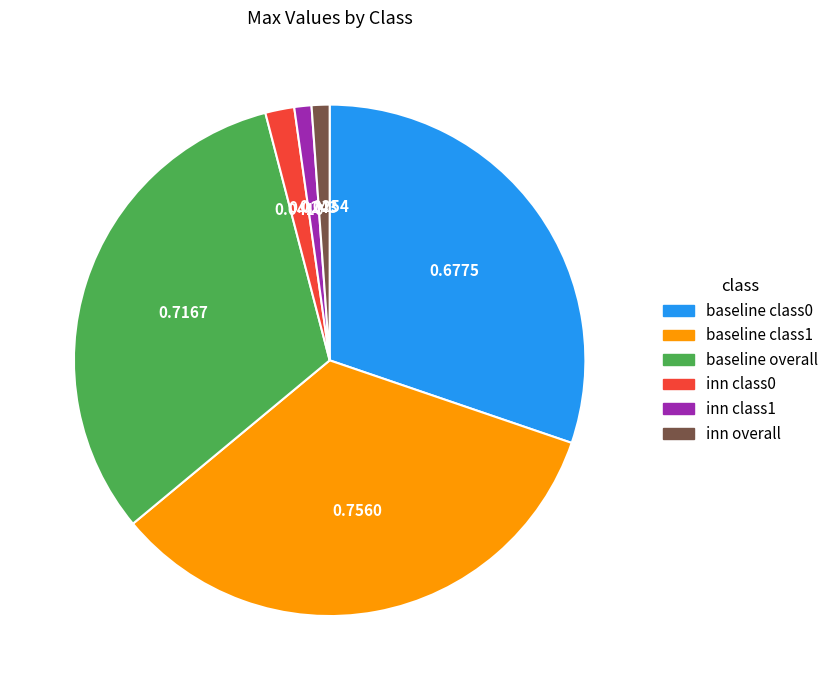

Which has a higher value, inn class1 or baseline class1?

baseline class1